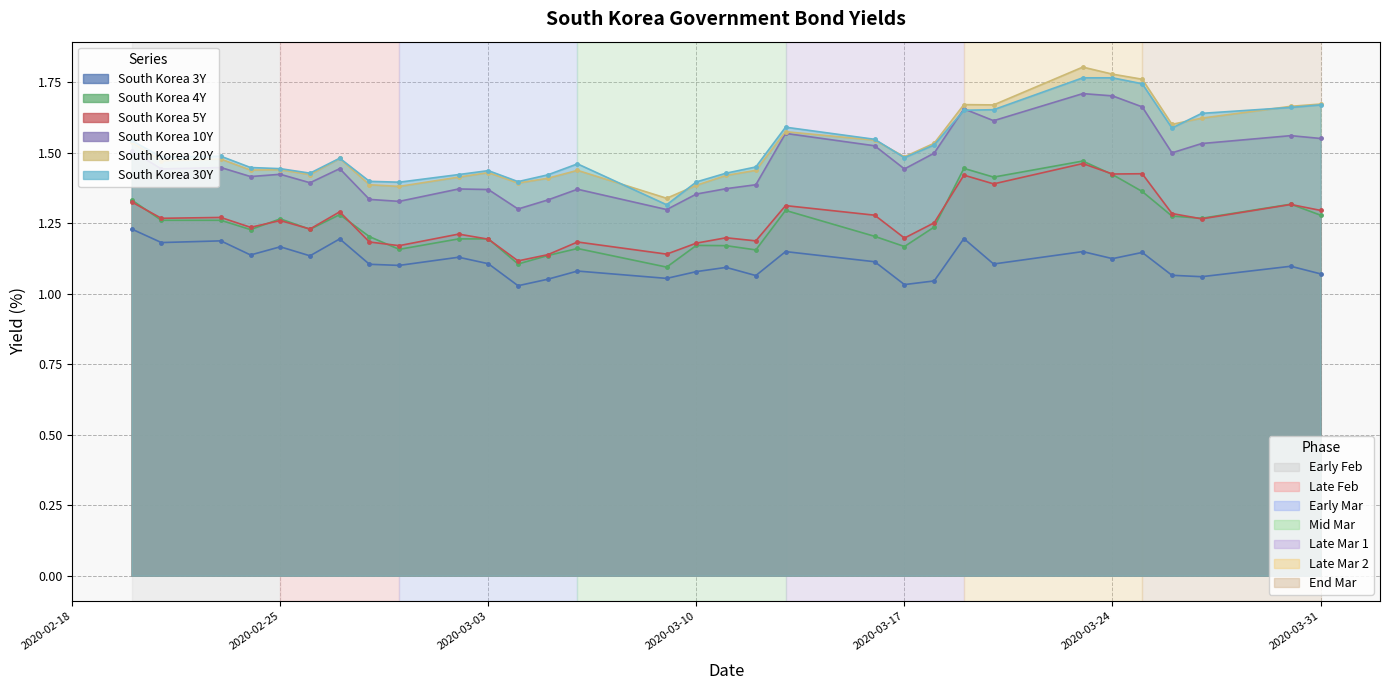

How many intersections are there between South Korea 30Y and South Korea 20Y?

5